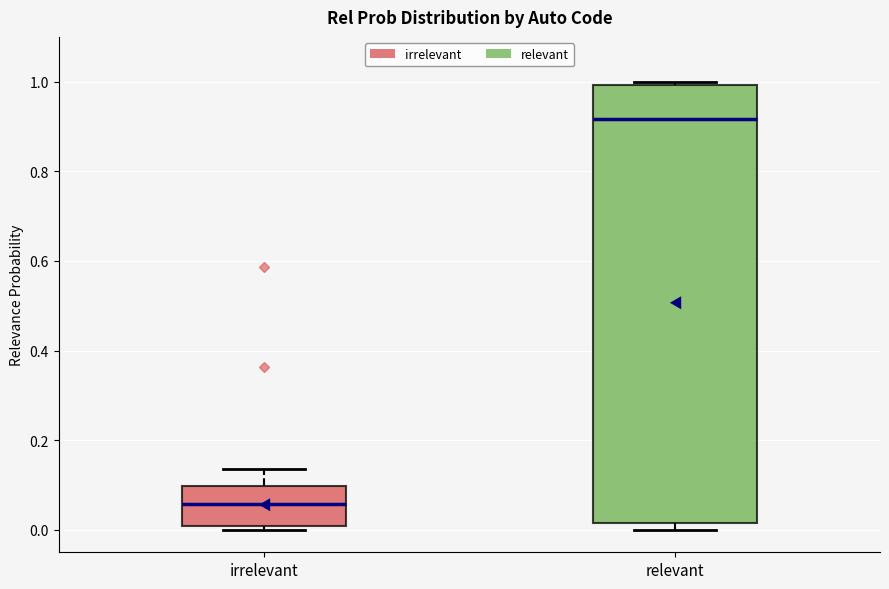

Where does the median line of the box for irrelevant sit on the y-axis? The values are not printed on the chart, so give them approximately, as read against the axis.

0.06